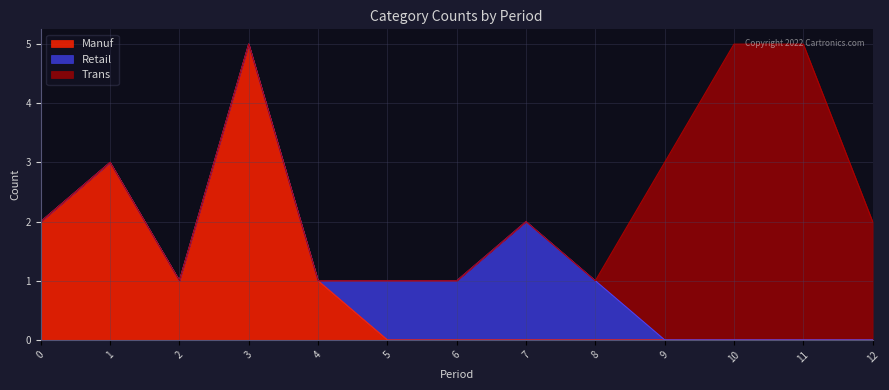

Which has a higher value, 7 or 5?

7